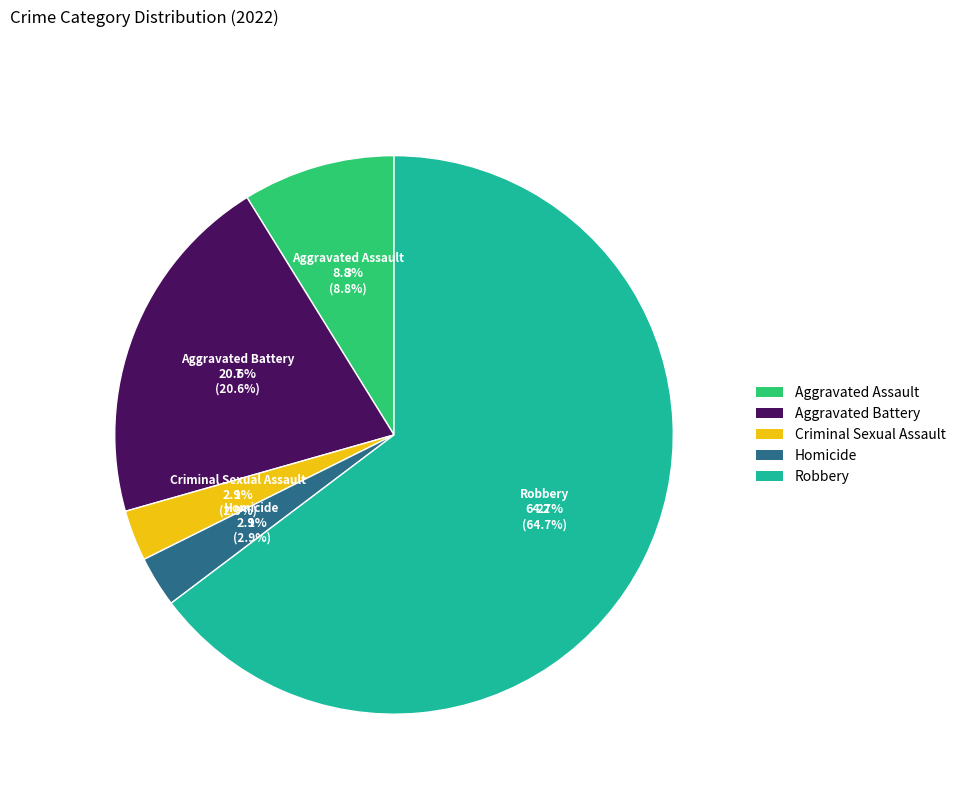

What percentage is the Criminal Sexual Assault slice, to the nearest percent?

3%